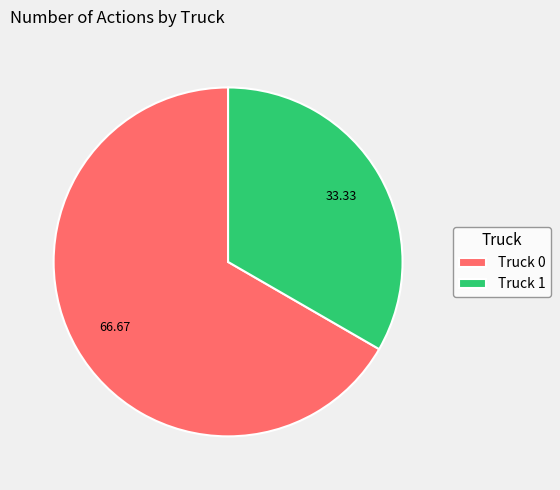

The Truck 1 slice represents 33% of the pie. True or false?

True